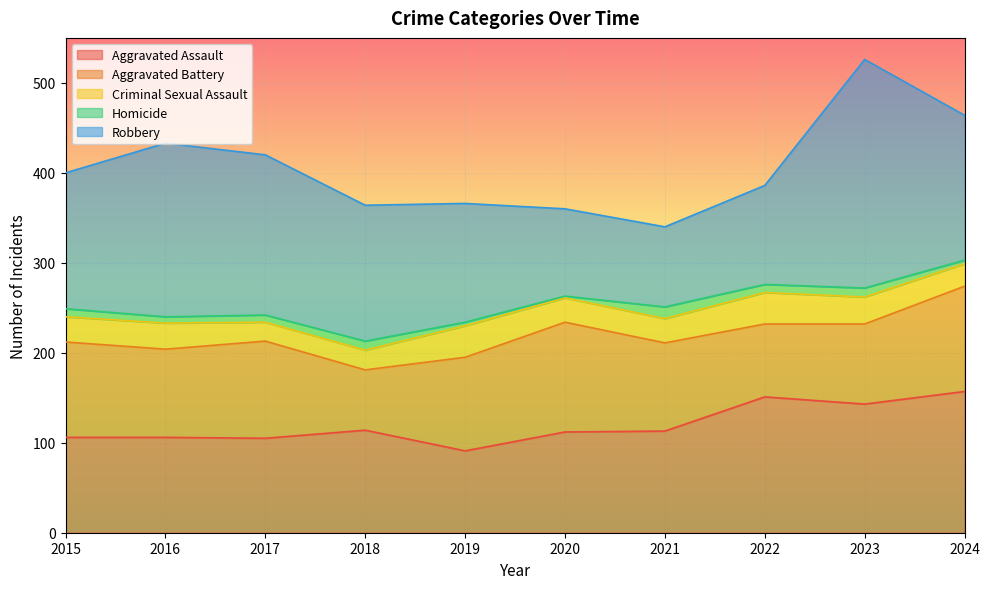

How many data points in Aggravated Battery are above 104?

4